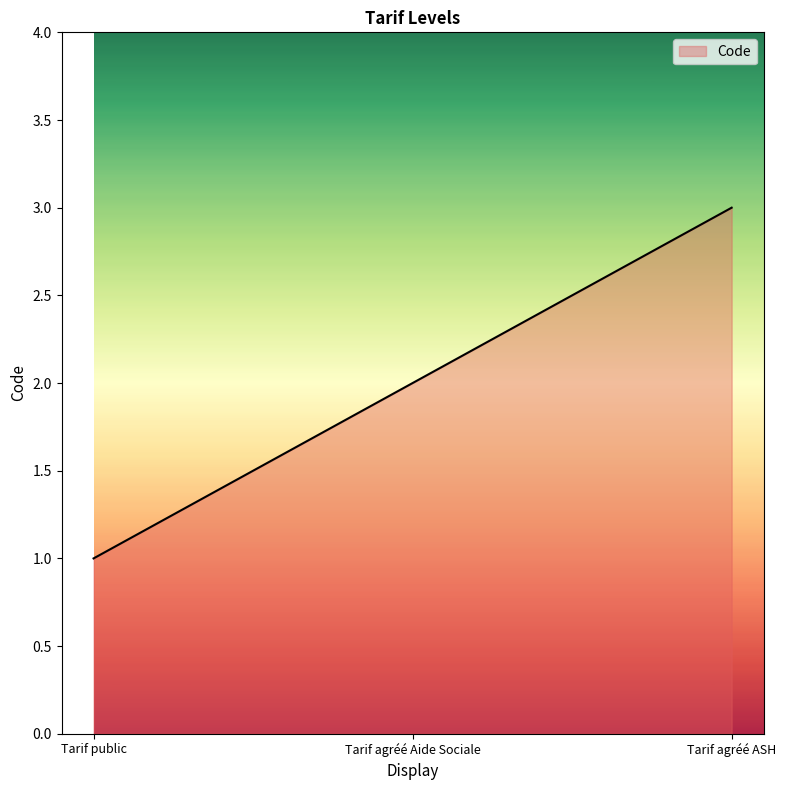

List the labels in order of value, largest first.

Tarif agréé ASH, Tarif agréé Aide Sociale, Tarif public